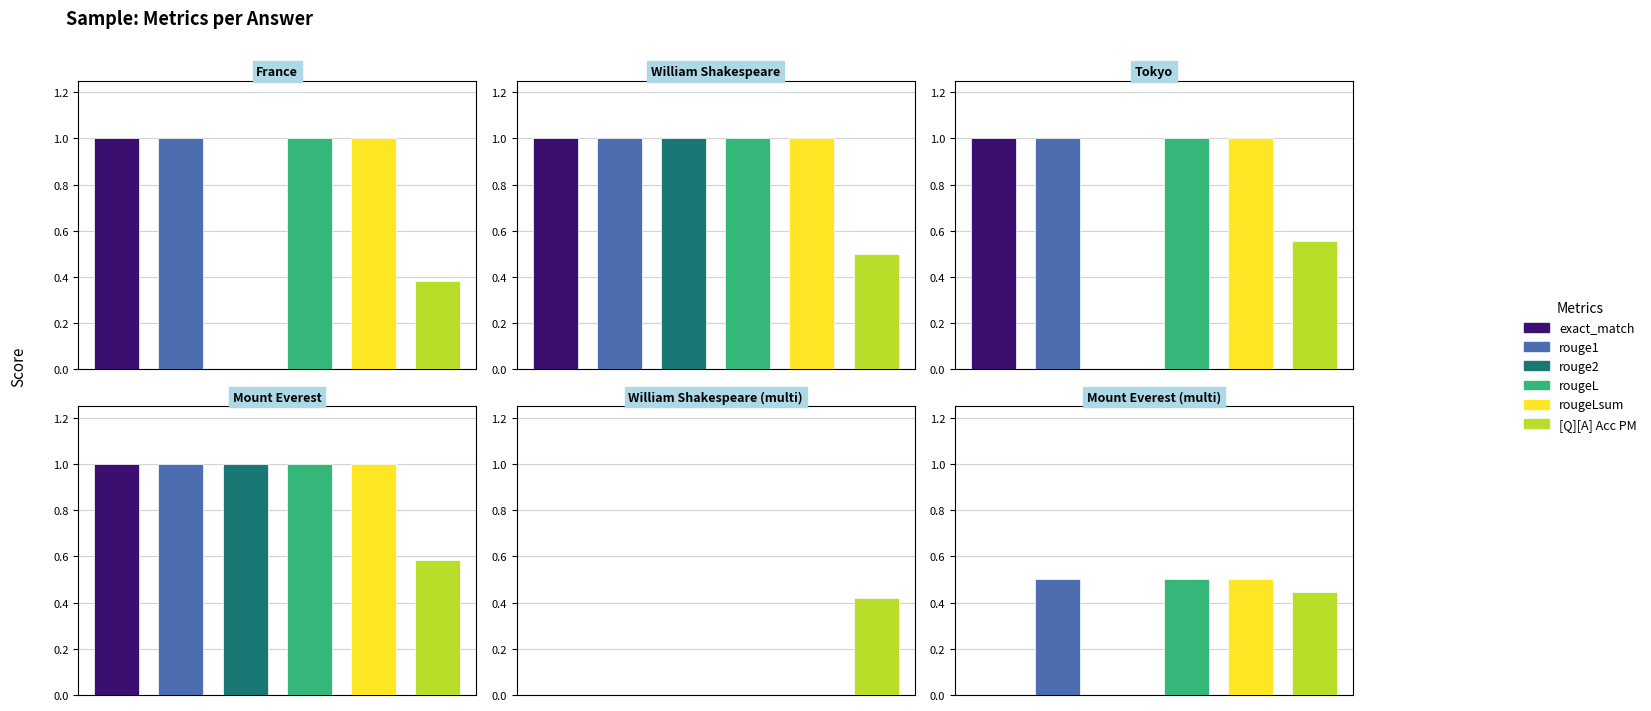

Rank the series by their maximum value, from lowest to highest.

[Q][A] Acc PM, exact_match, rouge1, rouge2, rougeL, rougeLsum